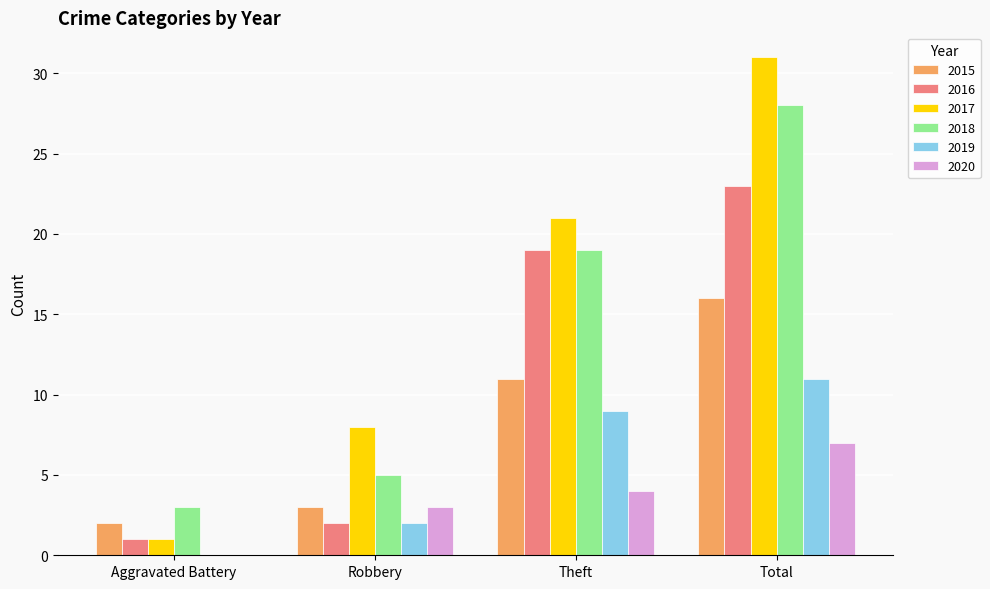

What is the sum of all 2018 values?

55